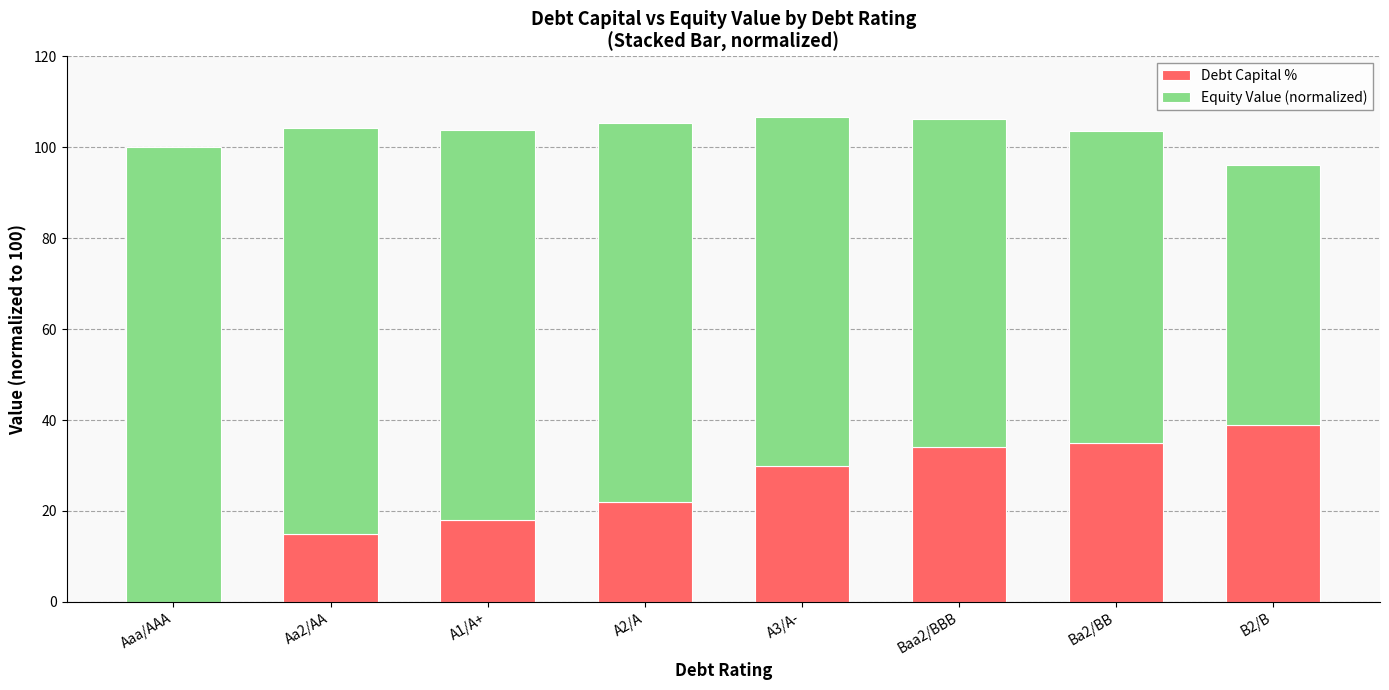

How many data points does each series have?

8